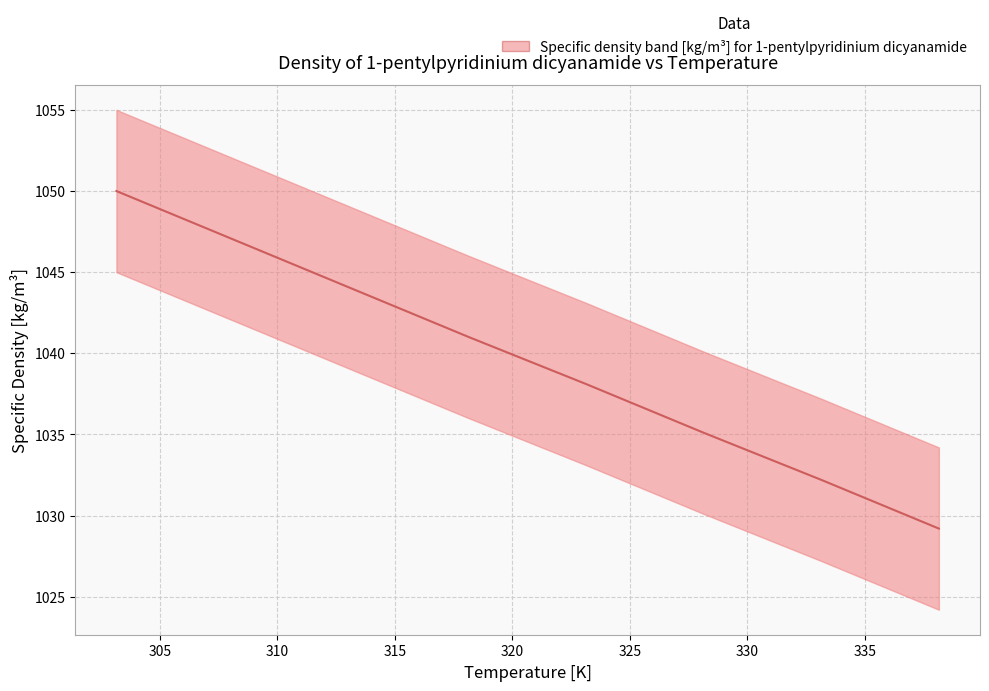

What is the maximum value shown in the chart?

1050.0